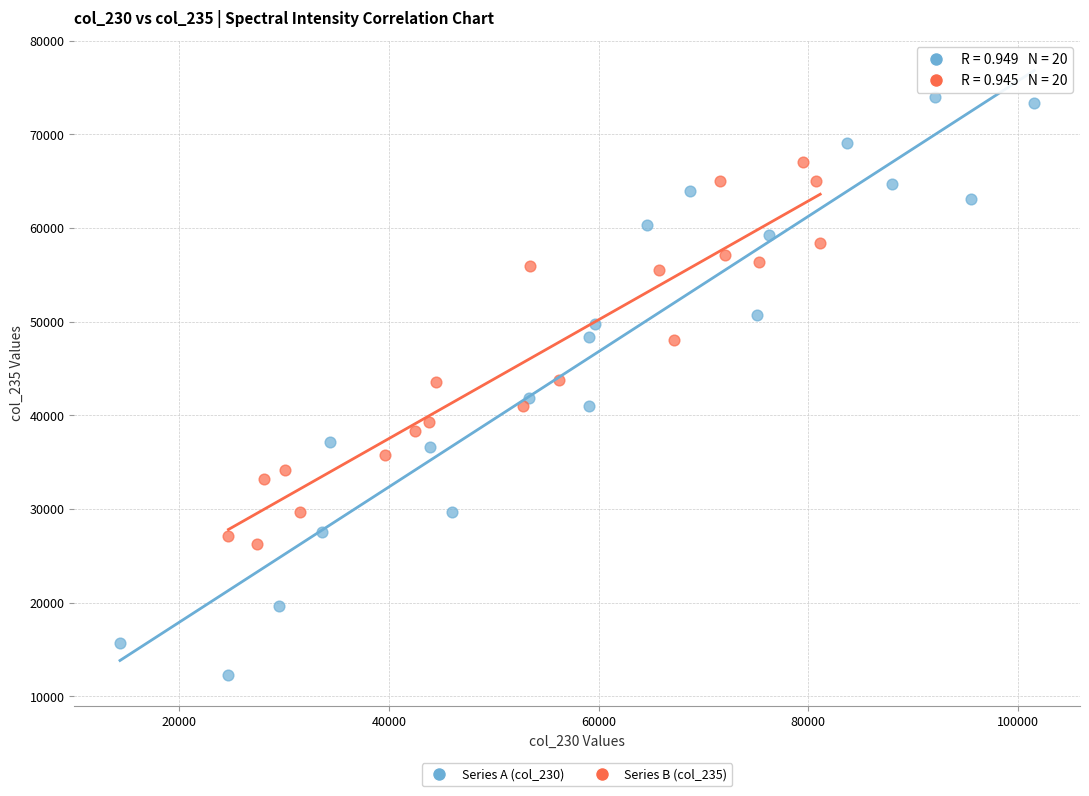

Which series contains the highest Y value?

Series A (col_230)